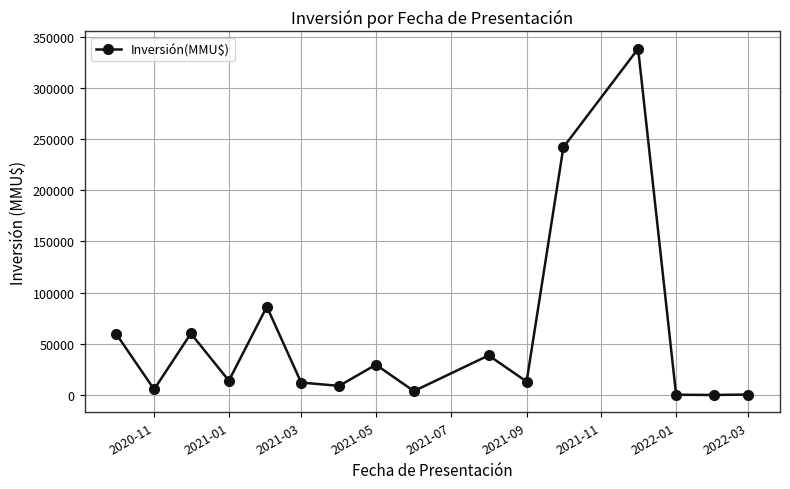

What is the greatest value displayed?

338298.3